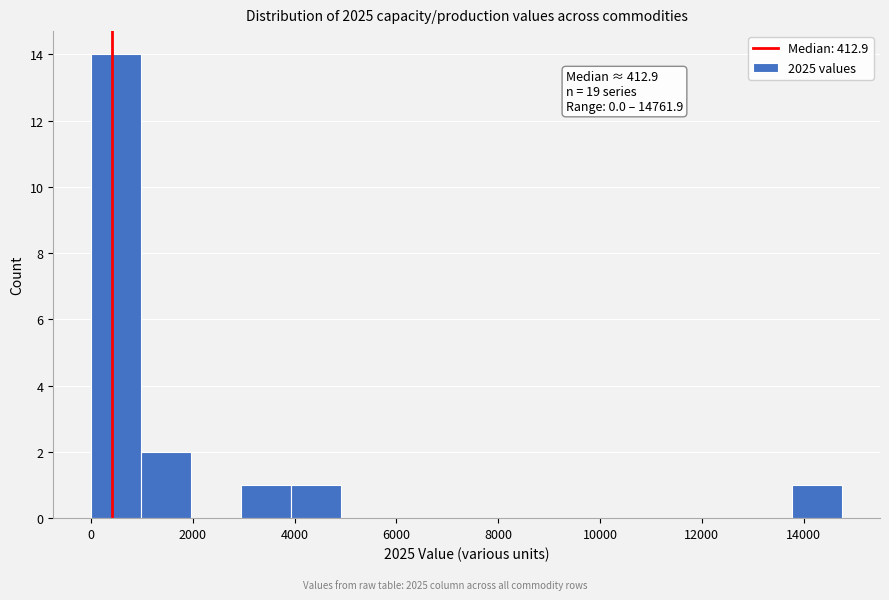

Over which range of the x-axis is the bar tallest?

0 to 1000